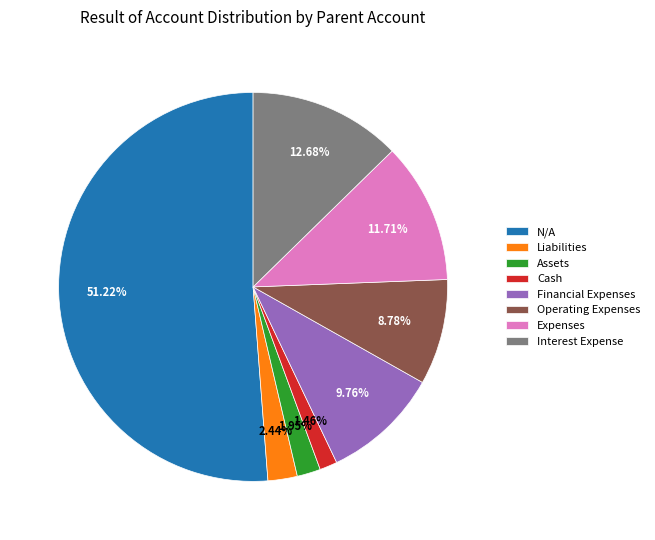

How many slices are in this pie chart?

8